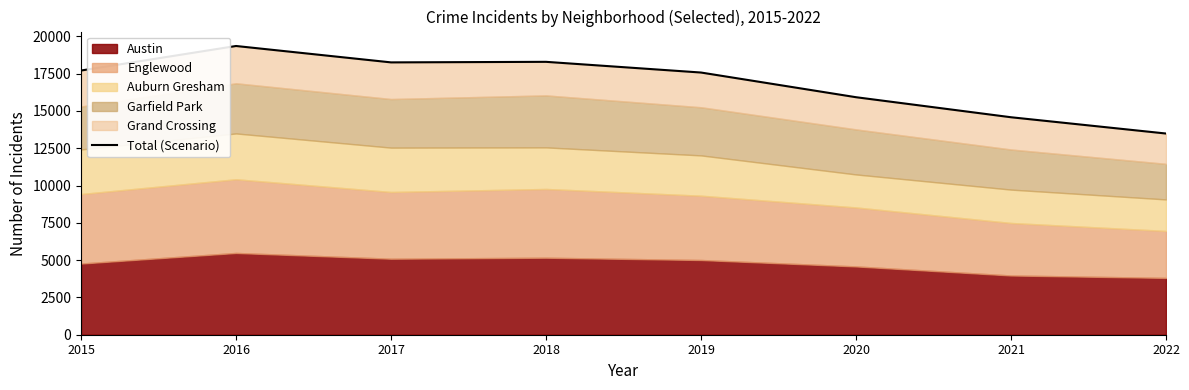

Reading left to right, list all the values displayed in this chart.

2015=17708	2016=19352	2017=18253	2018=18290	2019=17573	2020=15919	2021=14576	2022=13485